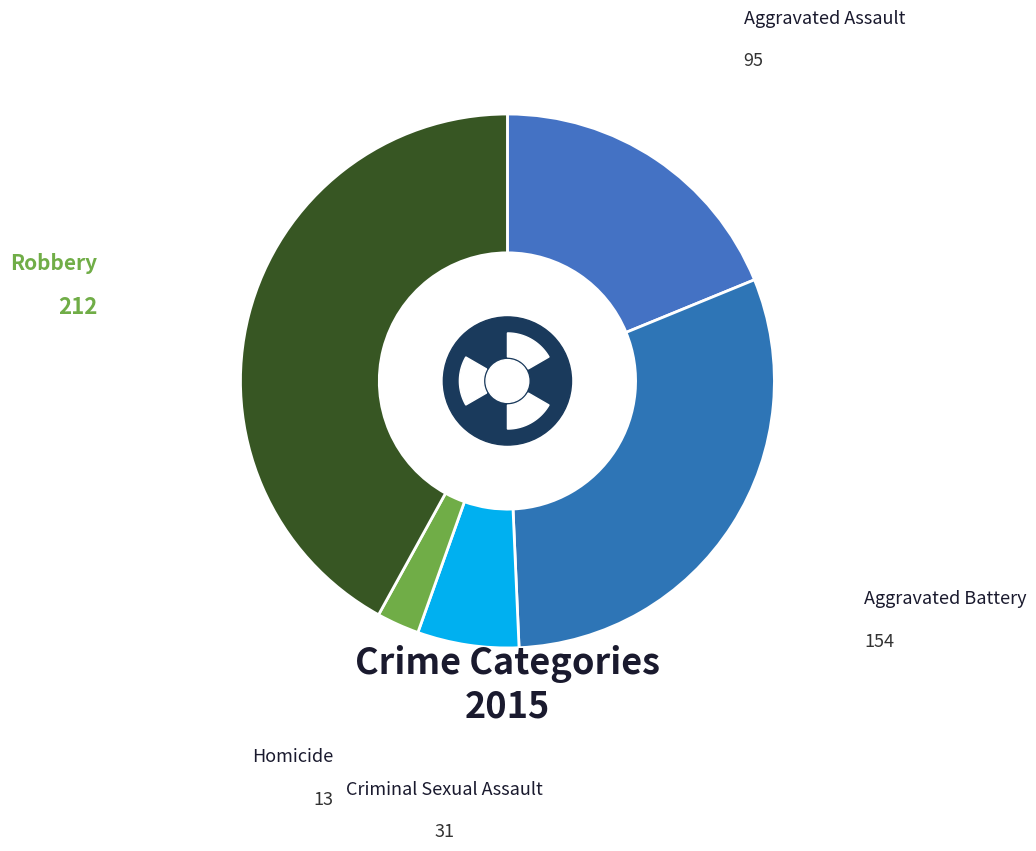

What percentage is NOT represented by Aggravated Assault?

81.2%